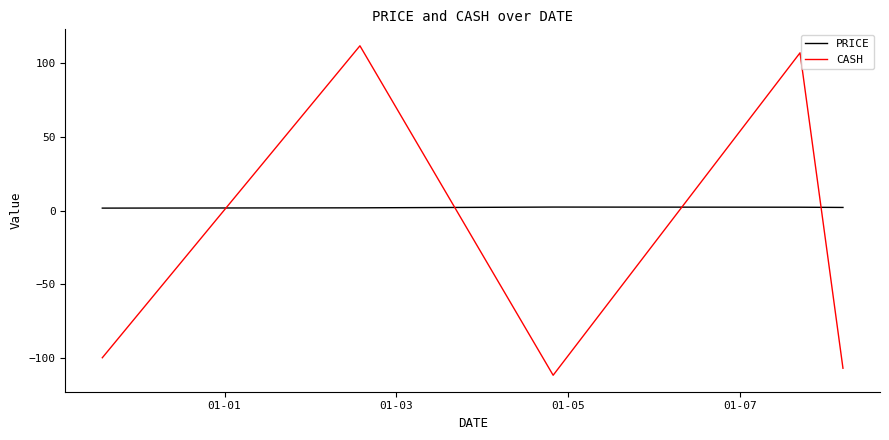

What are all the series names shown in the legend?

PRICE, CASH